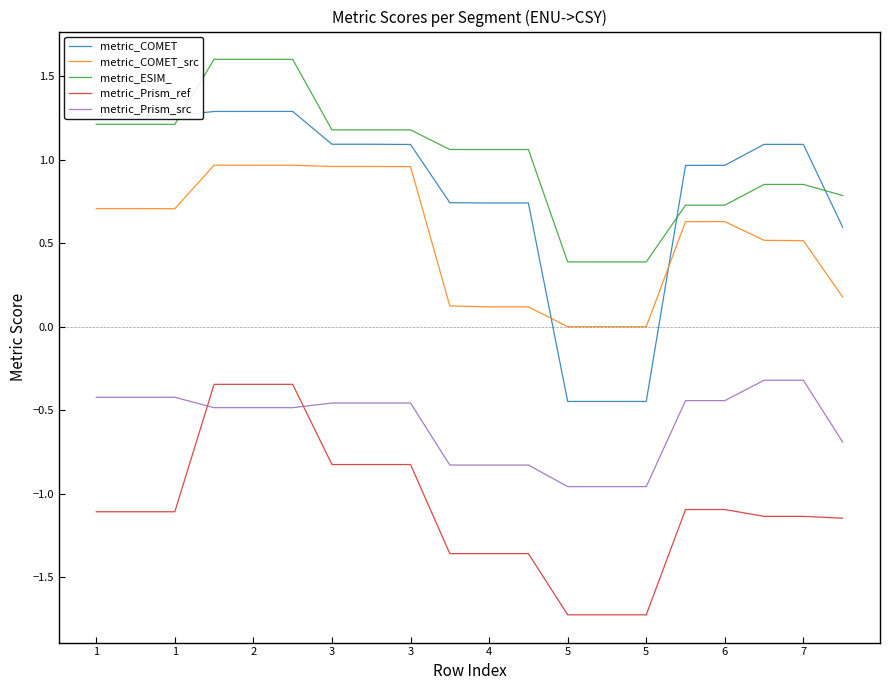

Which series has the largest total across all categories?

metric_ESIM_